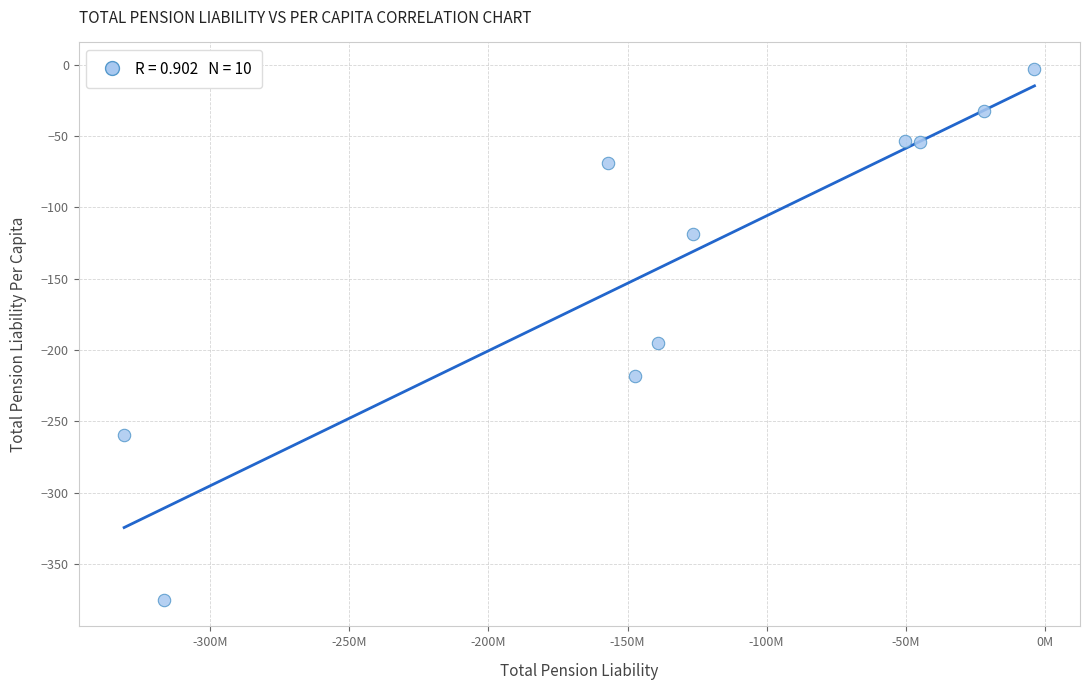

What is the average Y value?

-138.0